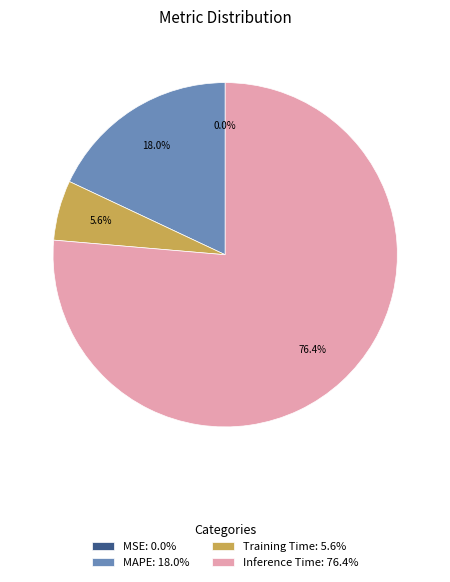

Do MAPE and Training Time together represent more than half of the pie?

No